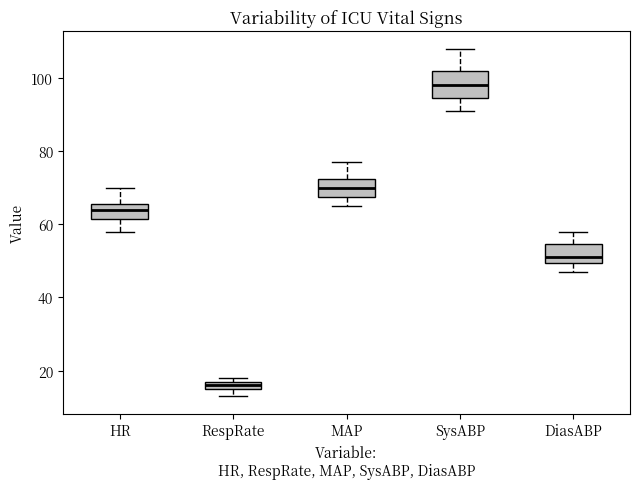

Which box is the tallest, from its lower edge to its upper edge?

SysABP